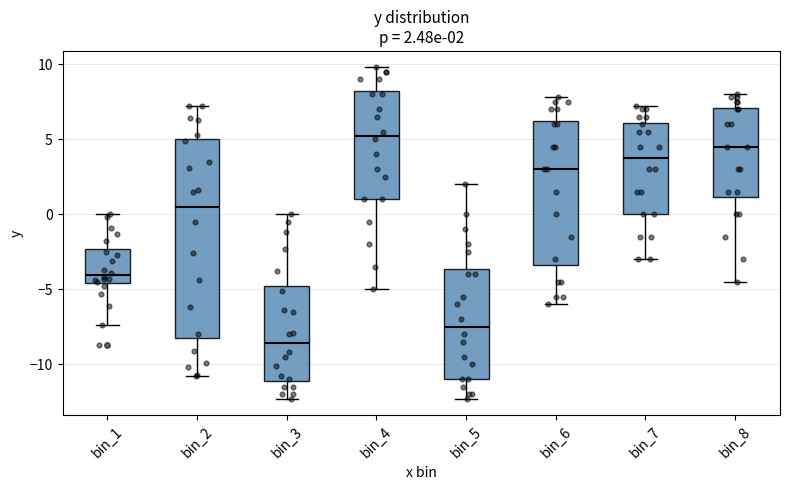

Which box is the tallest, from its lower edge to its upper edge?

bin_2